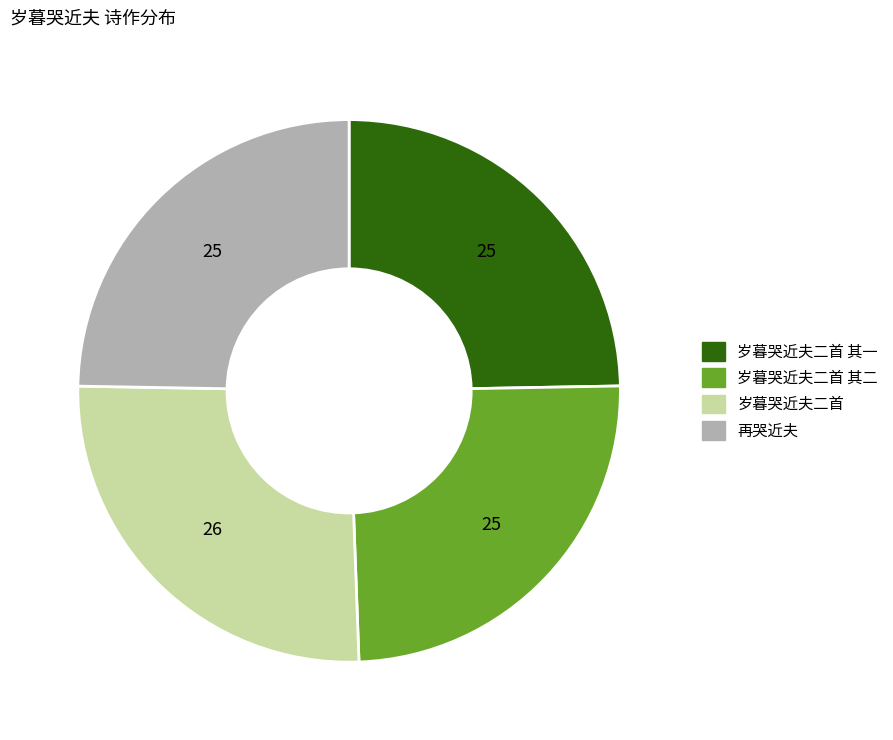

Count the number of slices in the pie.

4